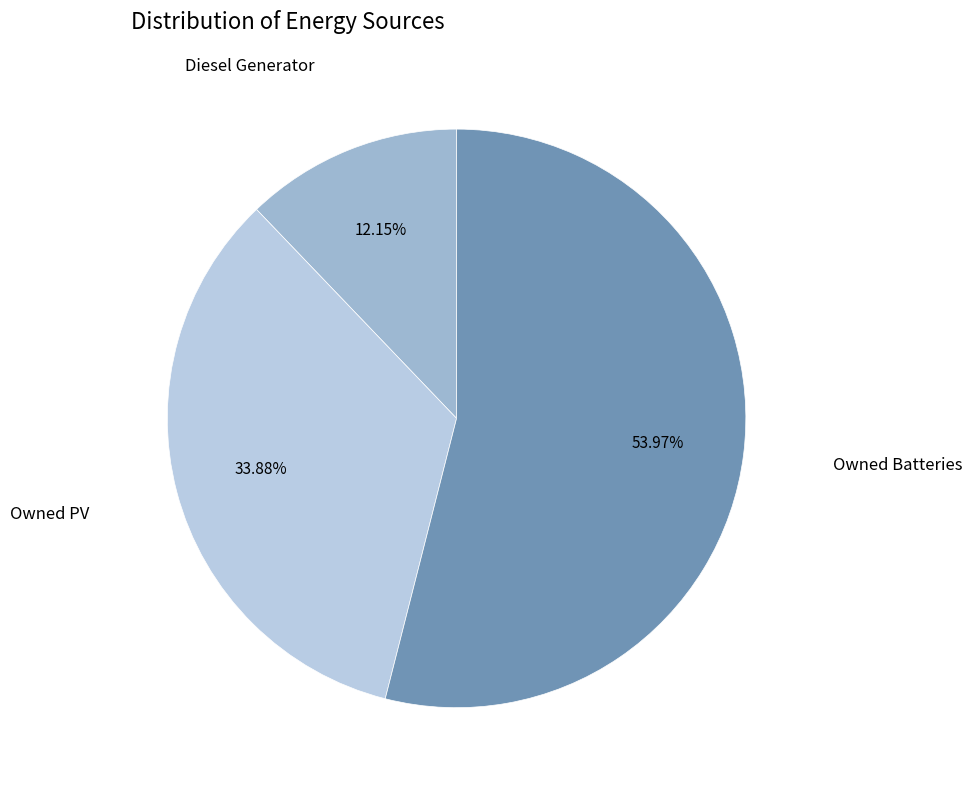

How many segments does this pie chart have?

3